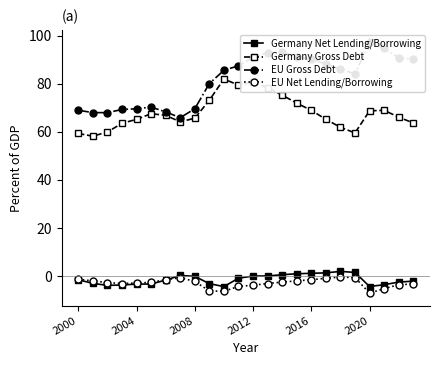

Is it true that EU Net Lending/Borrowing equals -2.9 at 2004?

True